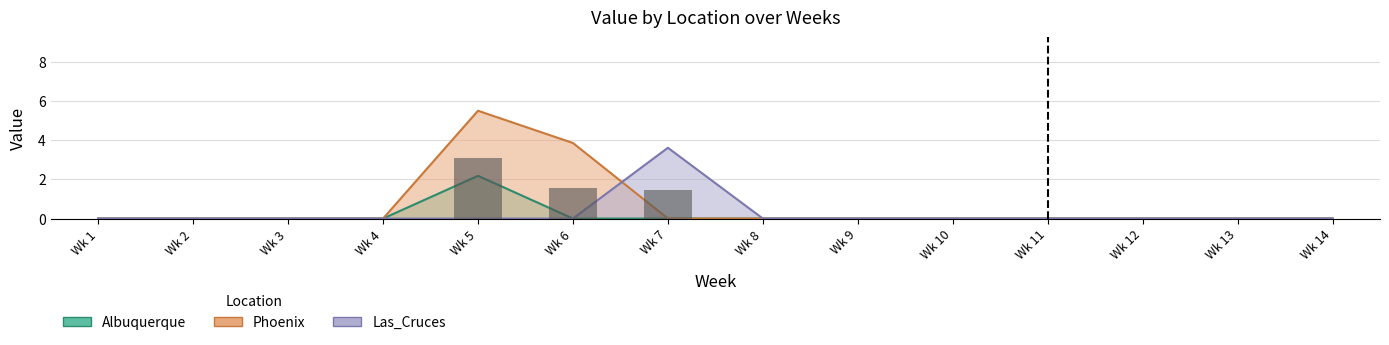

At which label does Albuquerque reach its peak?

Wk 5